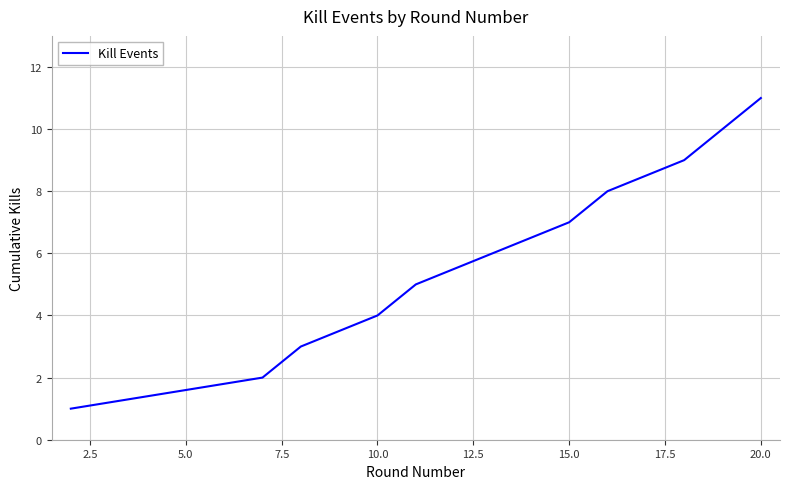

What is the difference between the second highest and minimum values?

9